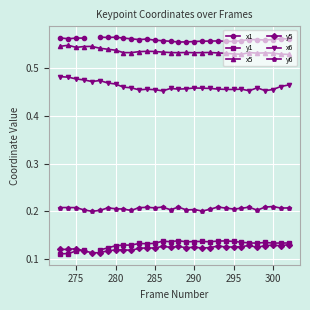

What is the maximum value shown in the chart?

0.6